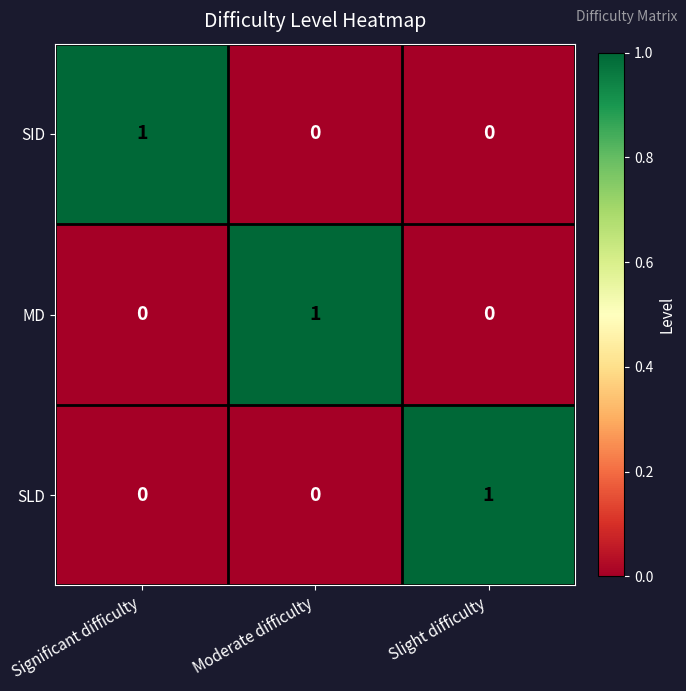

Count the MD values in the range 0 to 1.

3